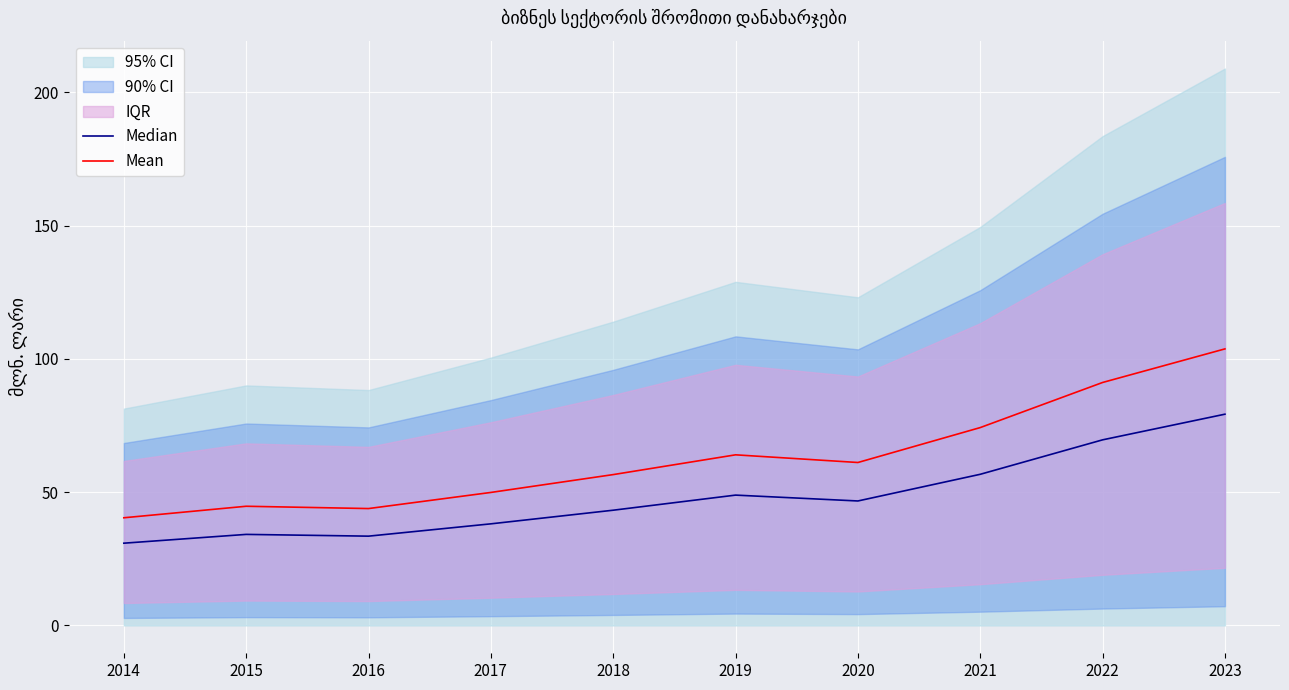

Reading left to right, transcribe all the data shown in this chart.

Median: 30.9	34.2	33.5	38.1	43.2	48.9	46.7	56.7	69.6	79.3
Mean: 40.4	44.7	43.8	49.9	56.6	64.0	61.1	74.2	91.2	103.8